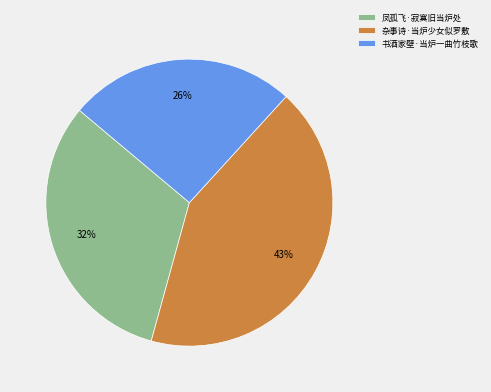

What is the largest slice in the pie chart?

杂事诗·当炉少女似罗敷